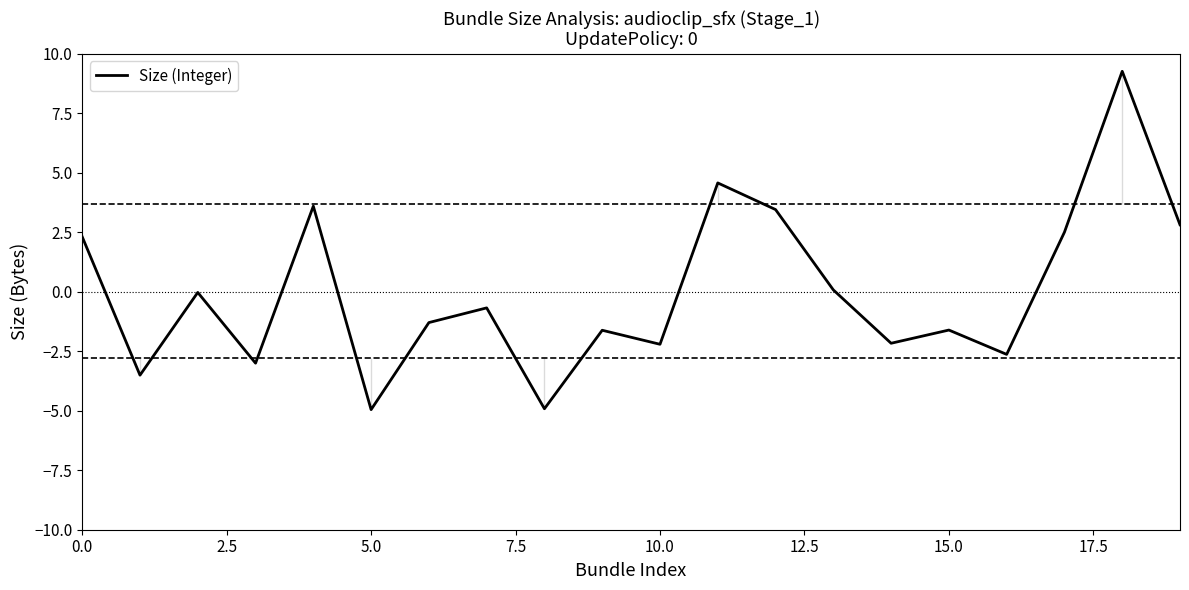

What is the minimum value shown in the chart?

-5.0